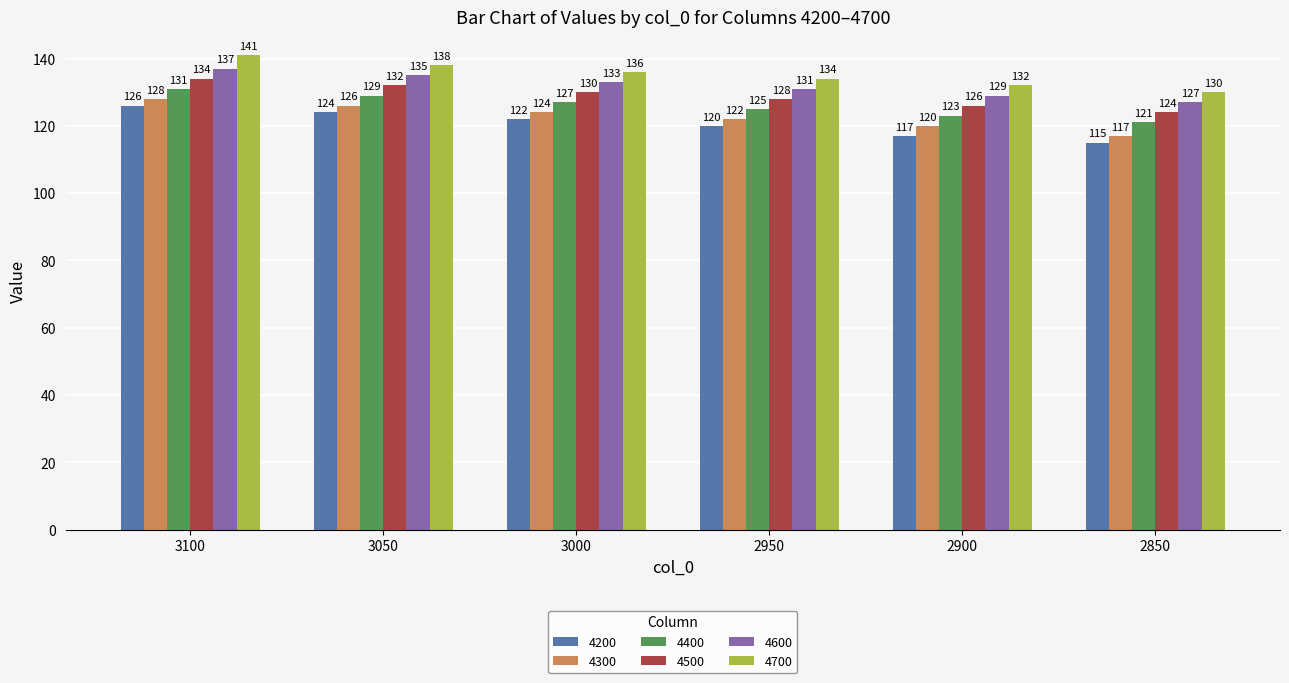

The 4700 series shows 91 at 3000. True or false?

False